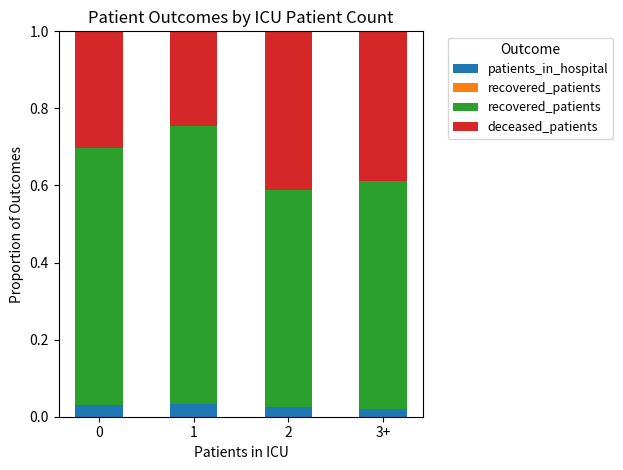

Rank the series by their maximum value, from lowest to highest.

patients_in_hospital, deceased_patients, recovered_patients